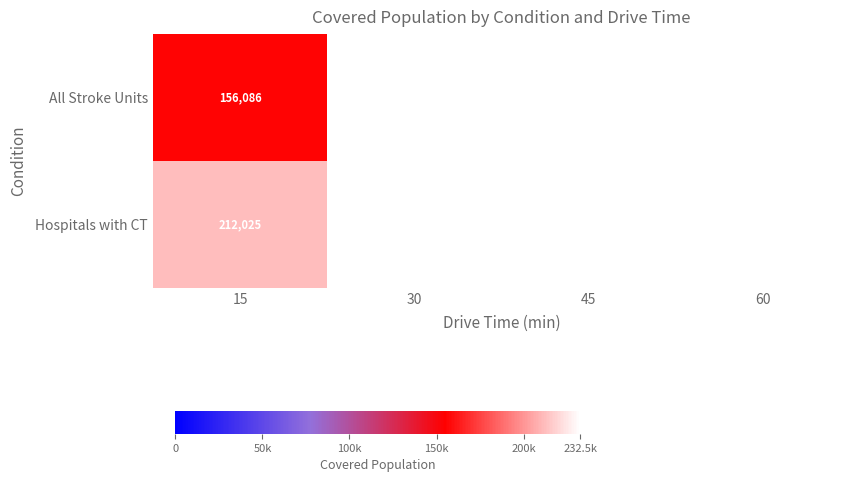

What is the sum of all Hospitals with CT values?

909585